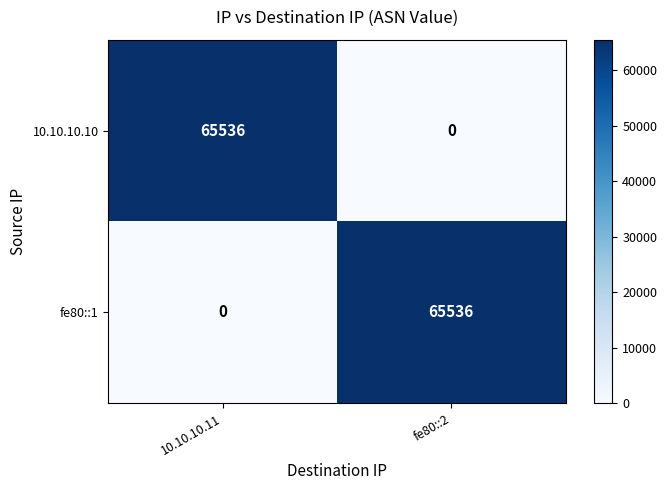

What is the spread (max minus min) of values at 10.10.10.11?

65536